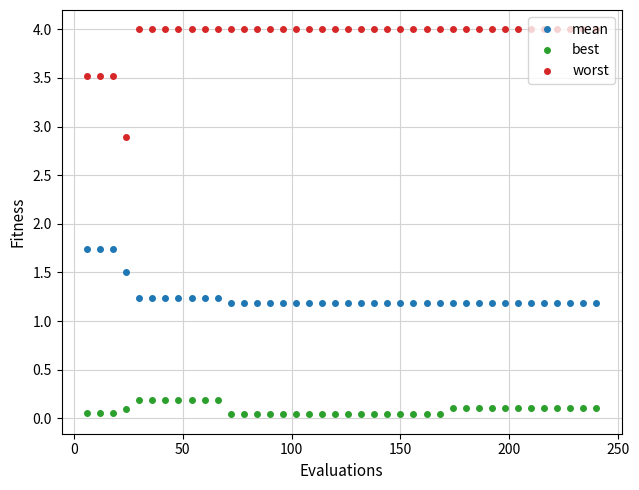

Rank the series by their average value, from lowest to highest.

best, mean, worst